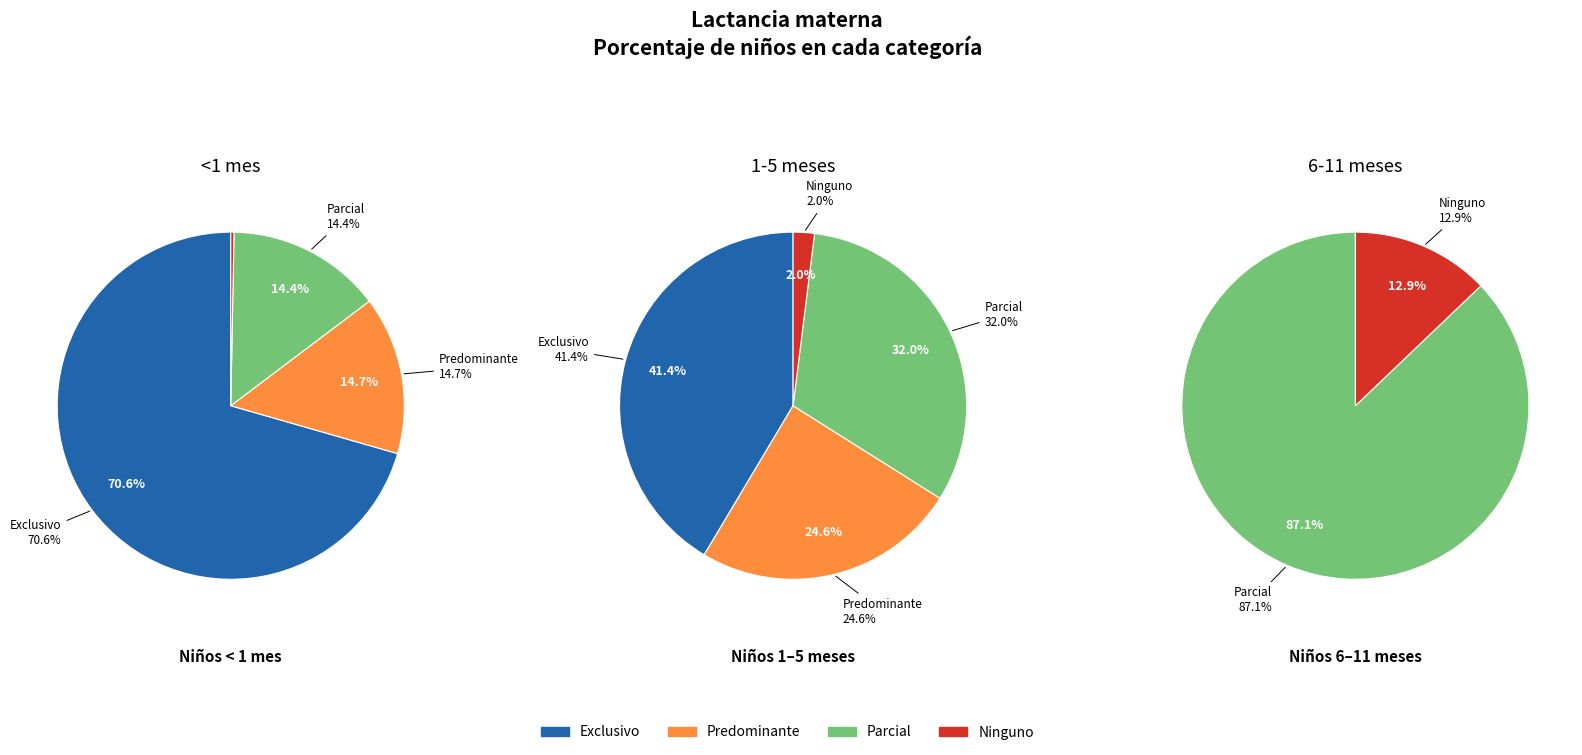

Is it true that Parcial is 32% of the pie?

True